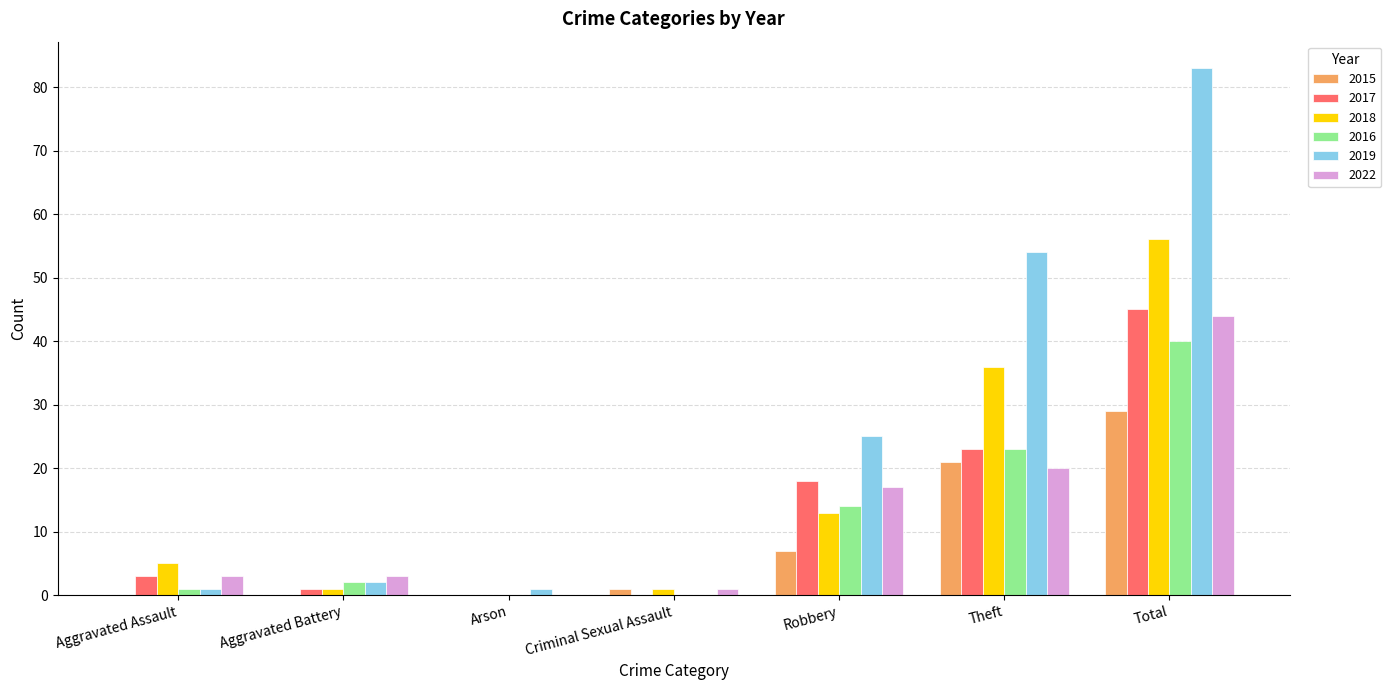

What is the total value across all series at Total?

297